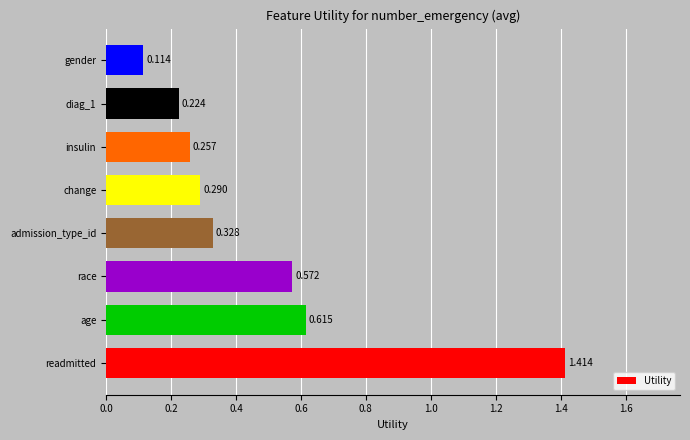

Which label corresponds to the largest value in the chart?

readmitted